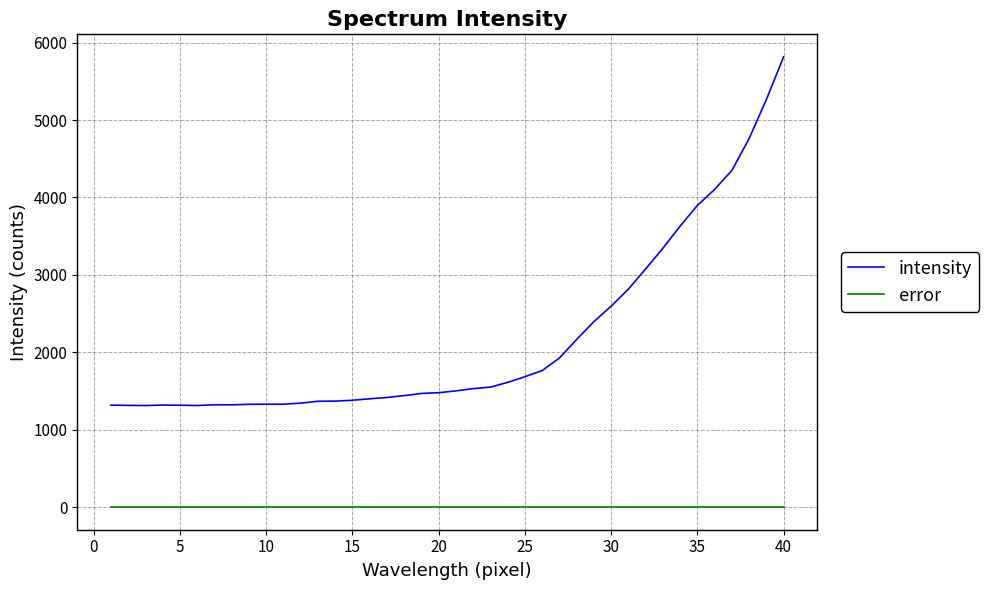

Which series has the largest total across all categories?

intensity